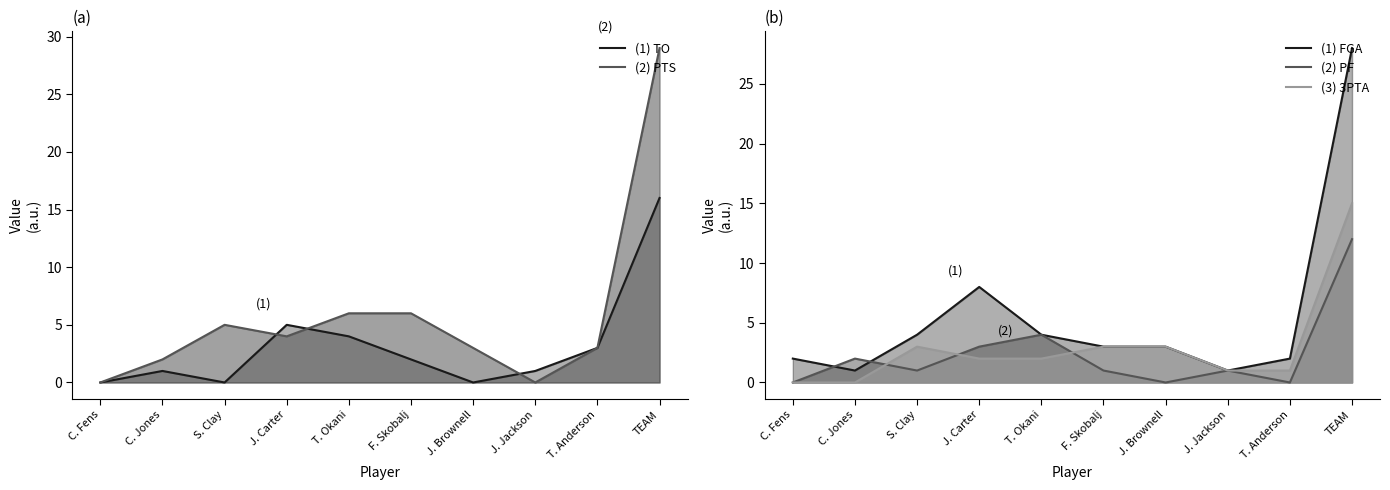

Is it true that 3PTA equals 0 at J. Jackson?

False